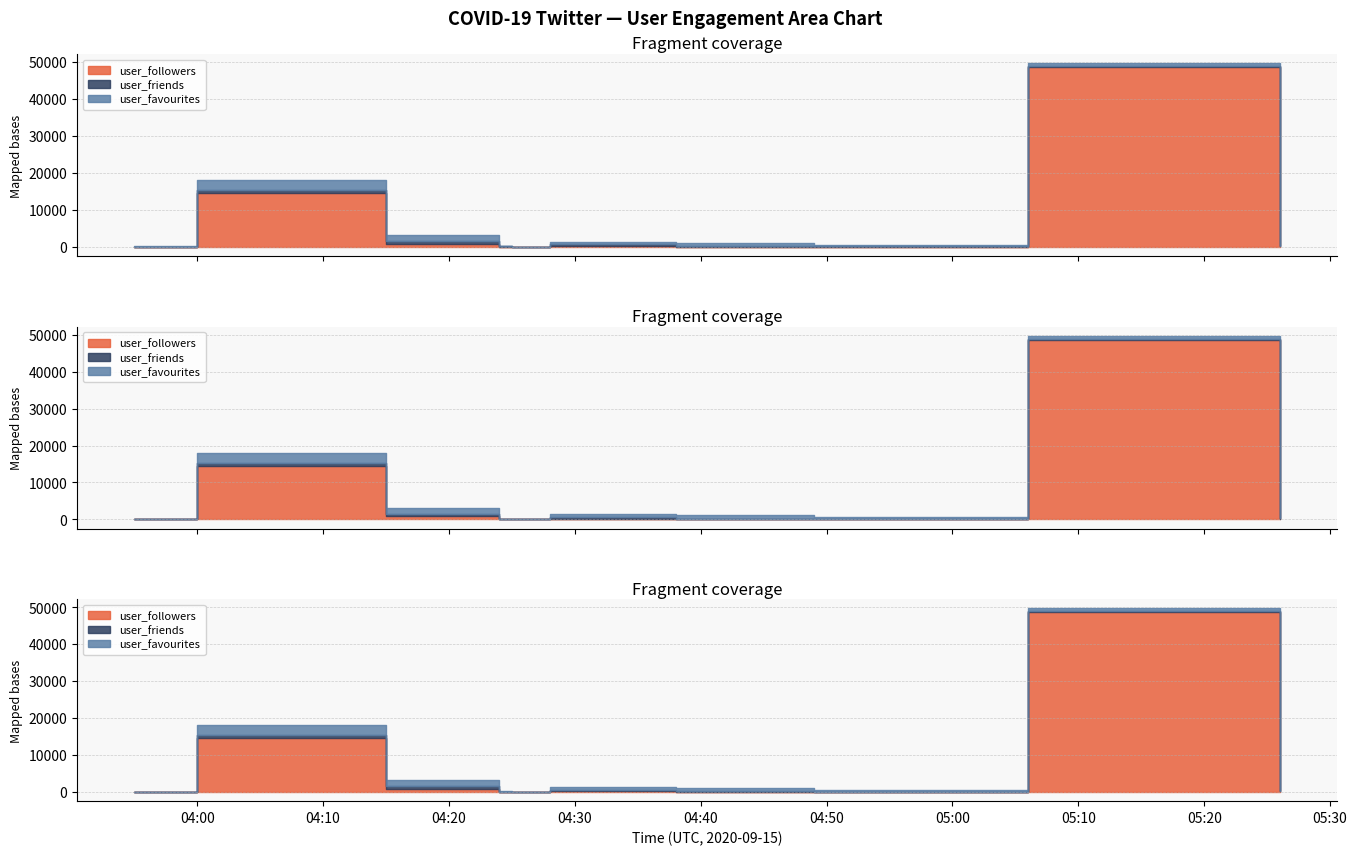

What is the difference between the user_favourites values at 2020-09-15 04:38 and 2020-09-15 04:24?

982